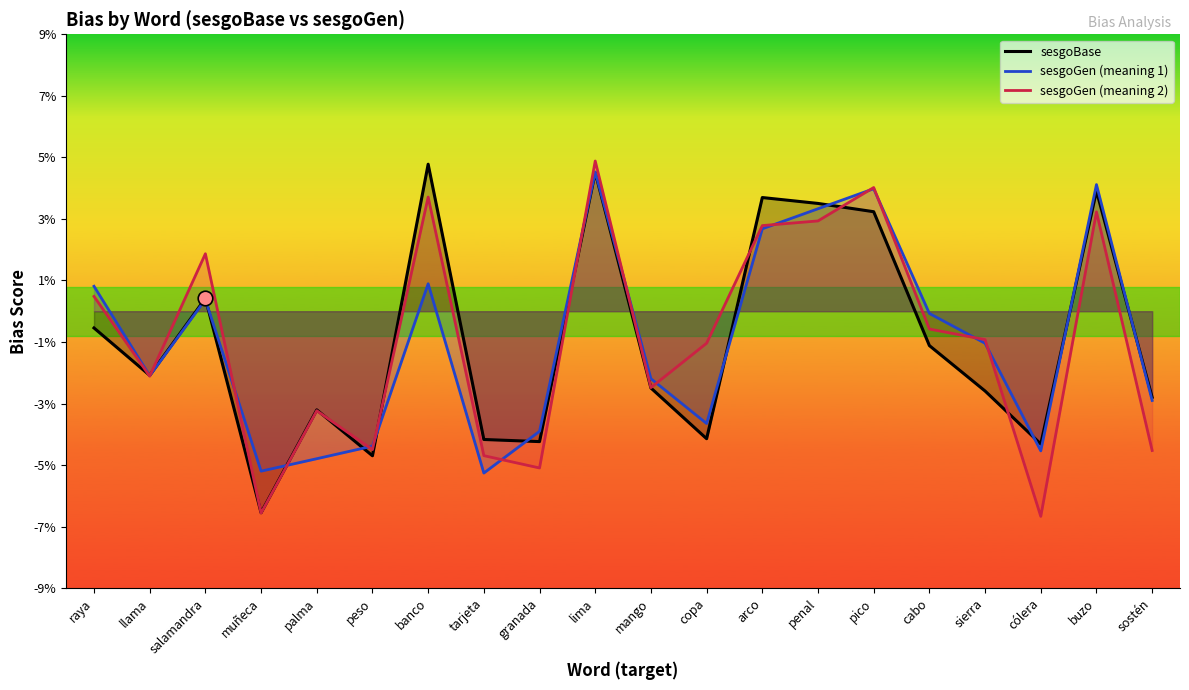

What are all the series names shown in the legend?

sesgoBase, sesgoGen (meaning 1), sesgoGen (meaning 2)